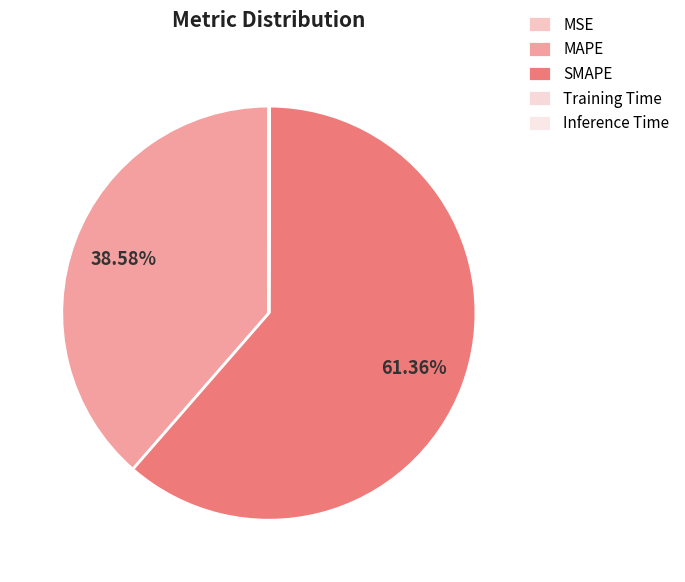

What is the total percentage of Inference Time and MAPE?

38.6%